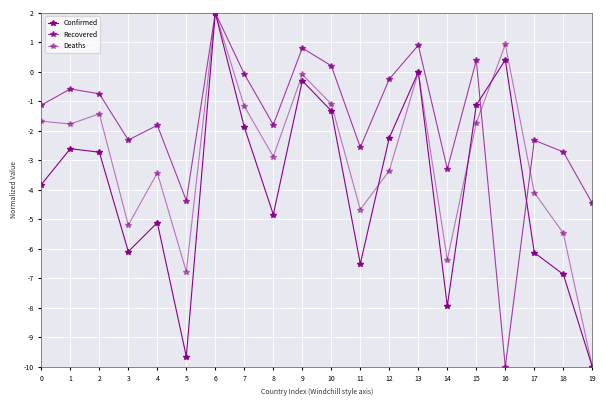

How many lines are shown in the chart?

3